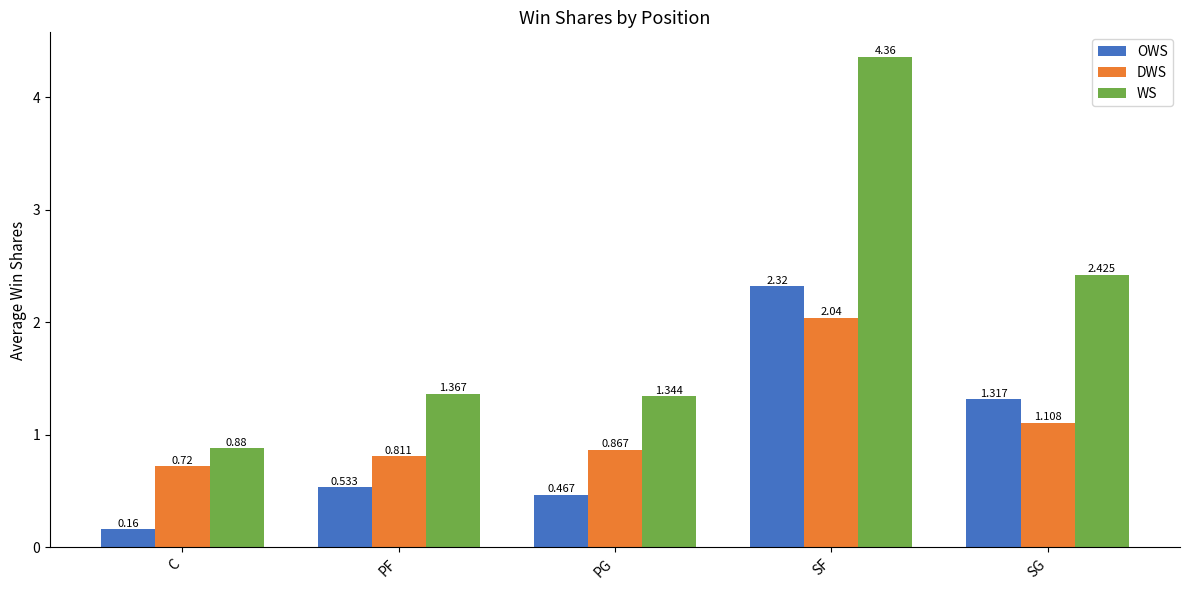

The OWS series shows 2.1 at SG. True or false?

False